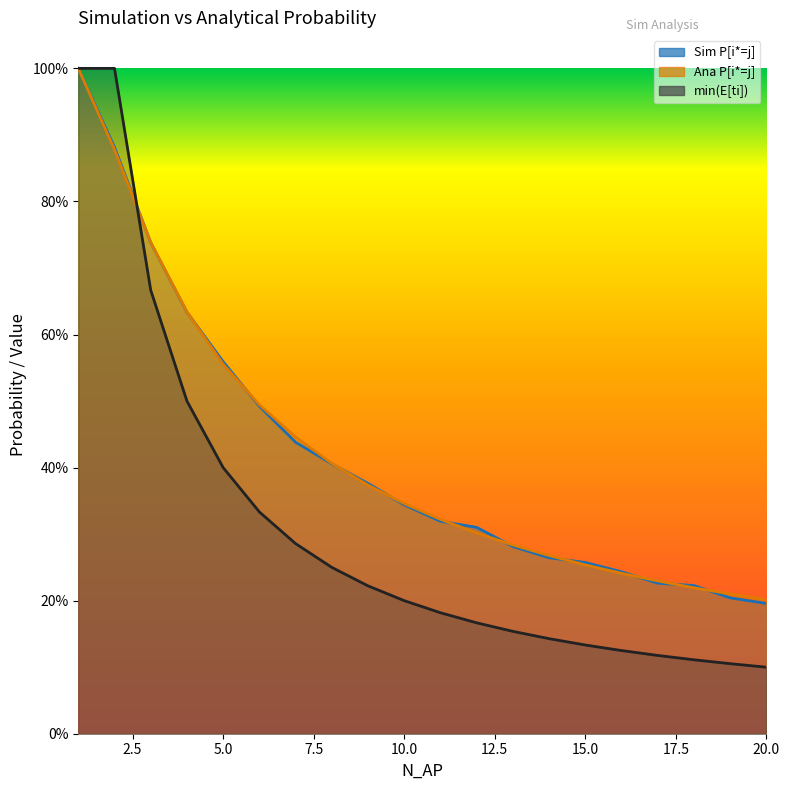

True or false: min(E[ti]) has a value of 0.2 at 14.

False